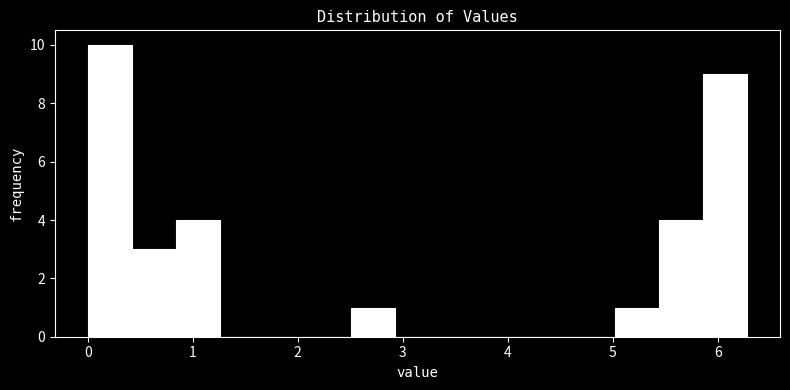

Reading left to right, list every bar in this chart as the range it spans on the x-axis followed by its height. Neither the bar edges nor the heights are printed on the chart, so give them approximately, as read against the axes.

0.0 to 0.4: 10
0.4 to 0.8: 3
0.8 to 1.3: 4
1.3 to 1.7: 0
1.7 to 2.1: 0
2.1 to 2.5: 0
2.5 to 2.9: 1
2.9 to 3.3: 0
3.3 to 3.8: 0
3.8 to 4.2: 0
4.2 to 4.6: 0
4.6 to 5.0: 0
5.0 to 5.4: 1
5.4 to 5.9: 4
5.9 to 6.3: 9